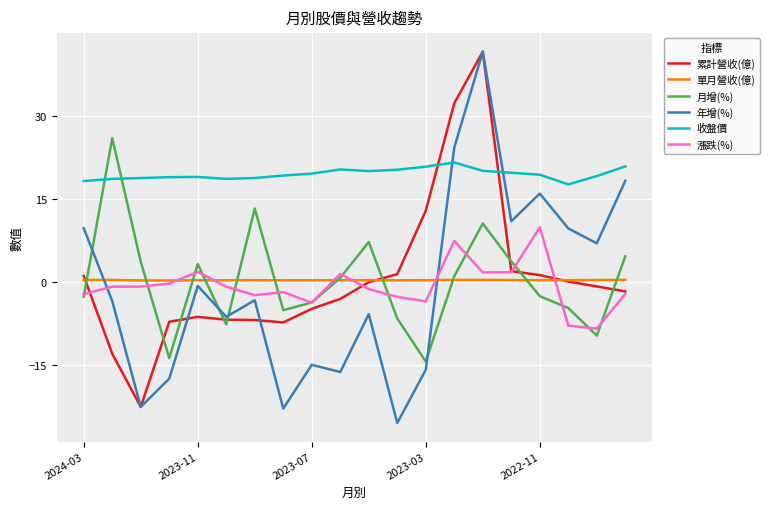

Which series has the largest total across all categories?

收盤價